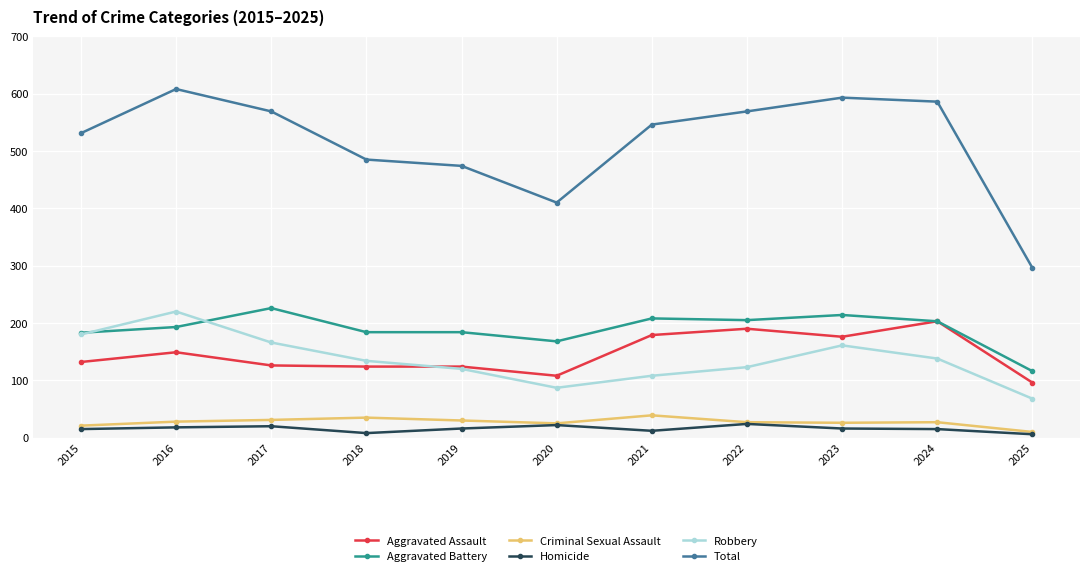

At which category does Robbery reach its first local peak?

2016